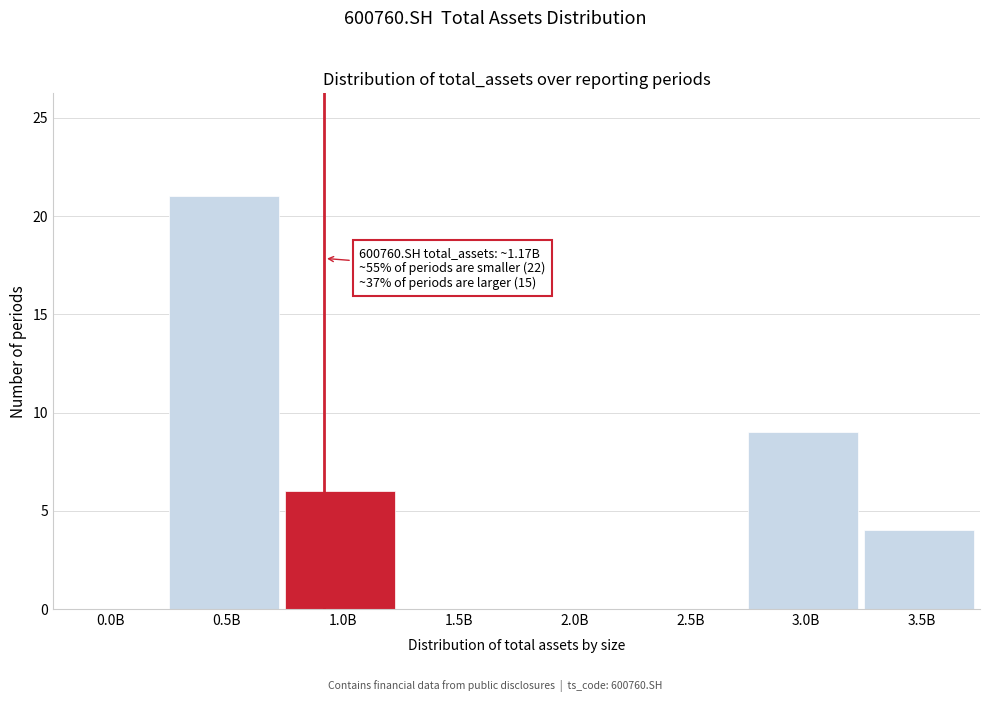

Reading left to right, transcribe all the data shown in this chart.

0.0B=0	0.5B=21	1.0B=6	1.5B=0	2.0B=0	2.5B=0	3.0B=9	3.5B=4